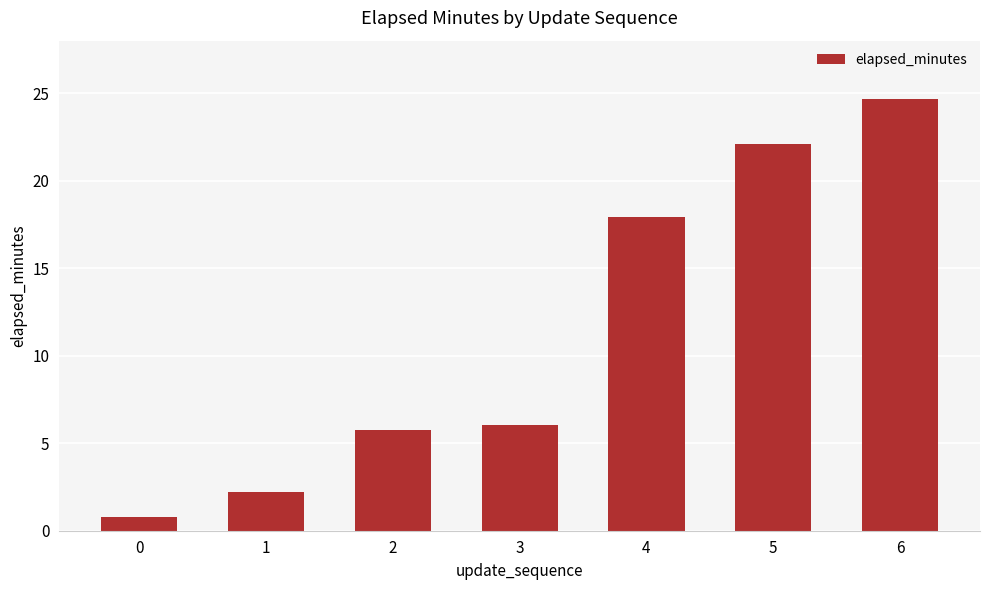

True or false: the data shows 5.3 at 4.

False